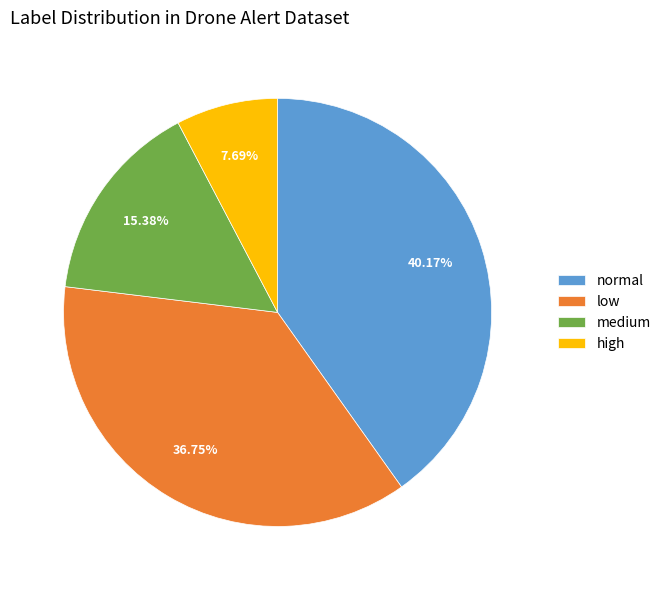

Rank the categories by value from highest to lowest.

normal, low, medium, high